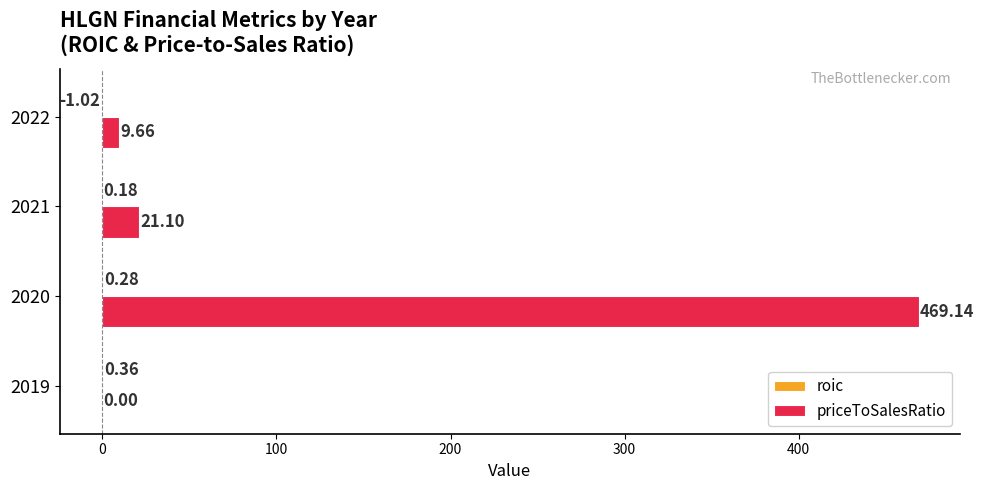

What is the sum of the priceToSalesRatio values at 2019 and 2020?

469.1